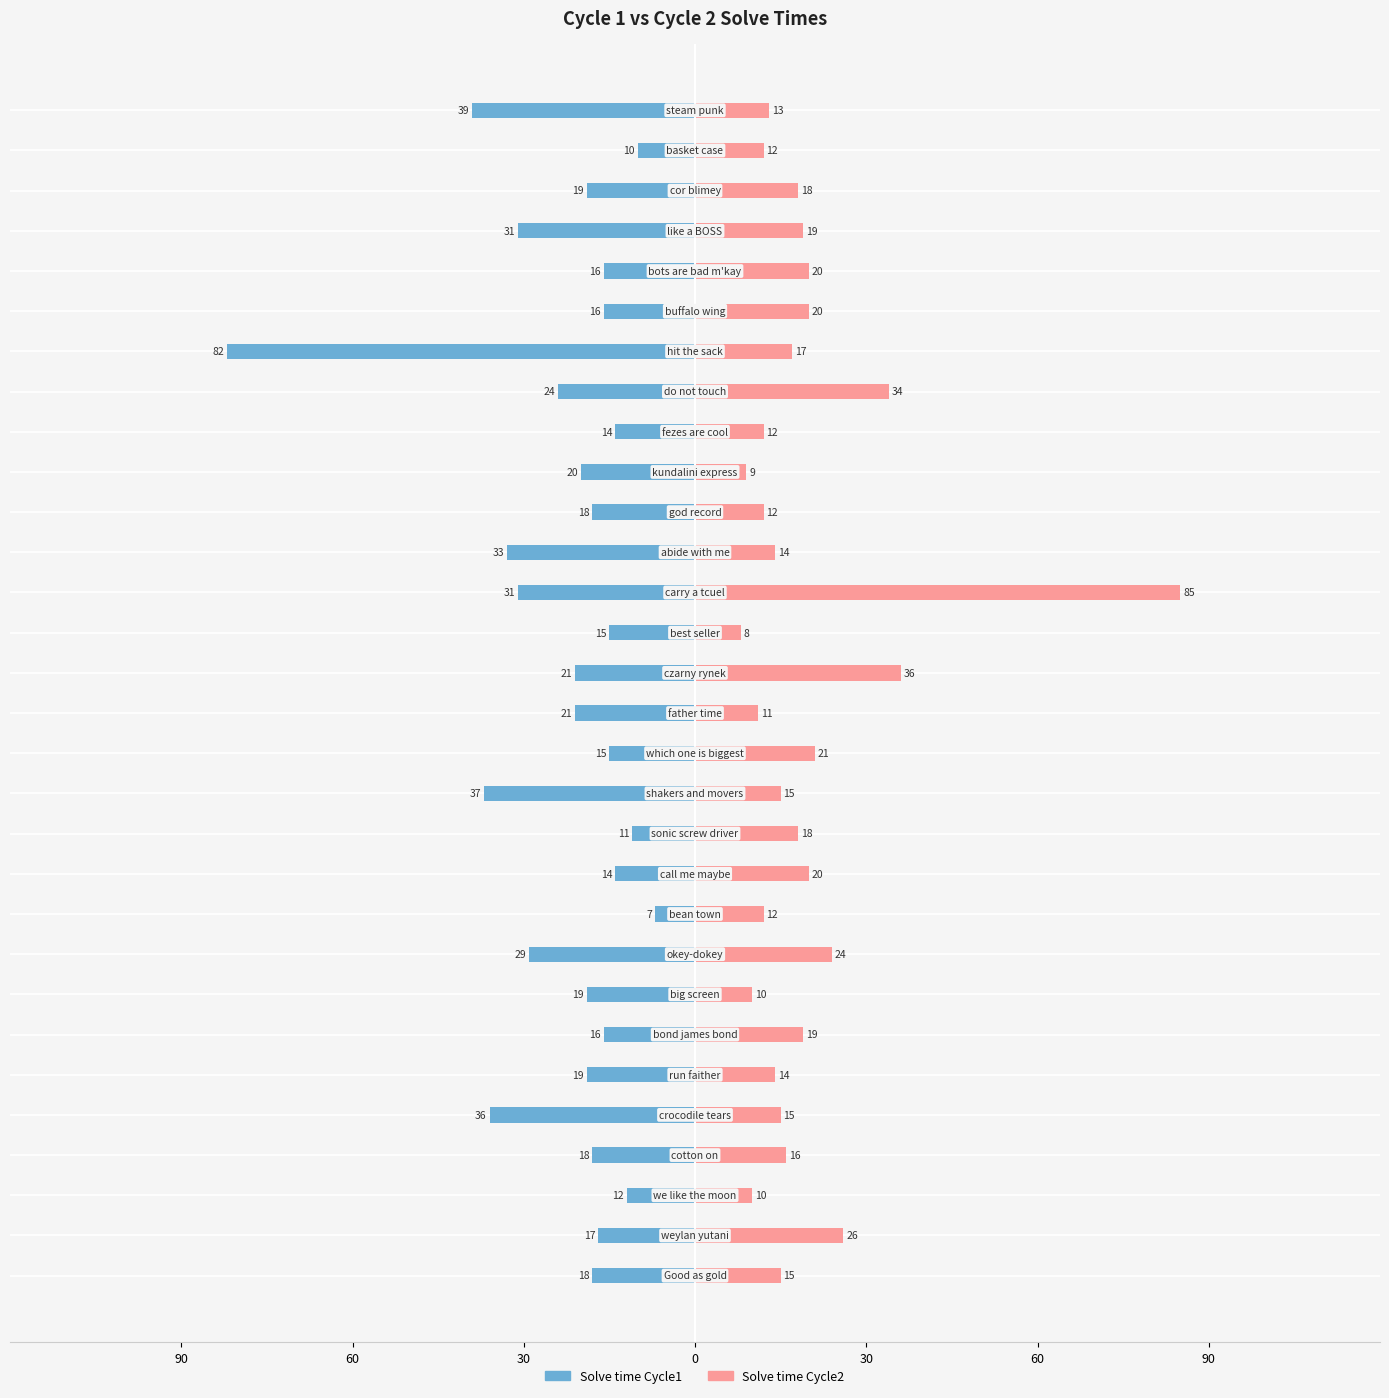

What are all the series names shown in the legend?

Solve time Cycle1, Solve time Cycle2